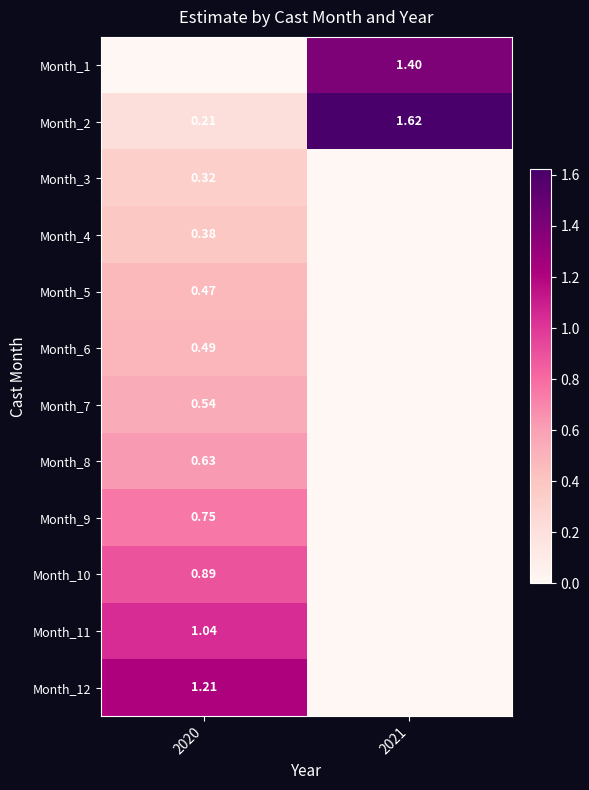

At which label is Month_2 closest to 0?

2020